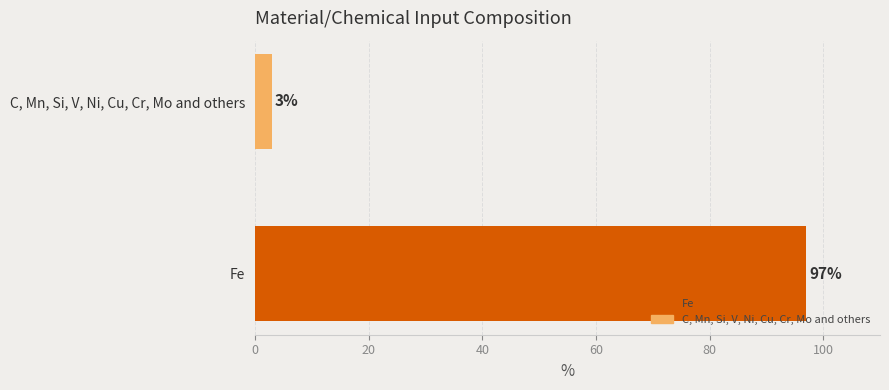

Reading bottom to top, list all the values displayed in this chart.

Fe=97	C, Mn, Si, V, Ni, Cu, Cr, Mo and others=3